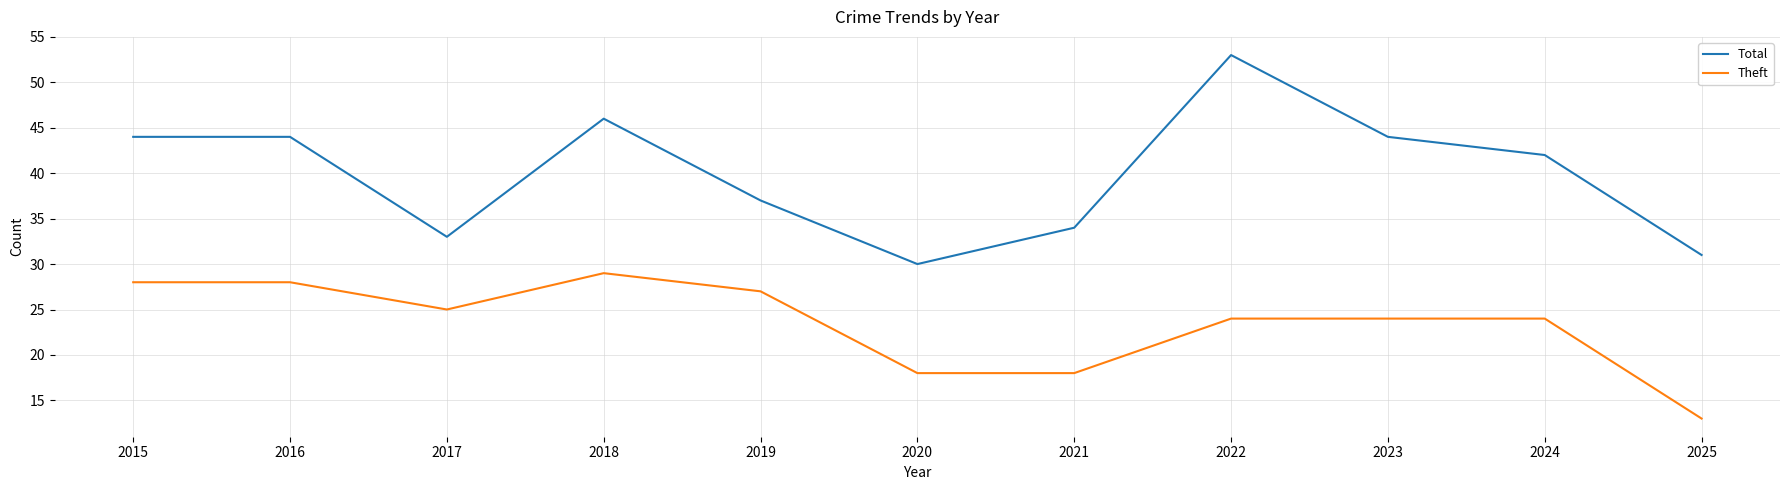

Which label corresponds to the largest value in the chart?

2022